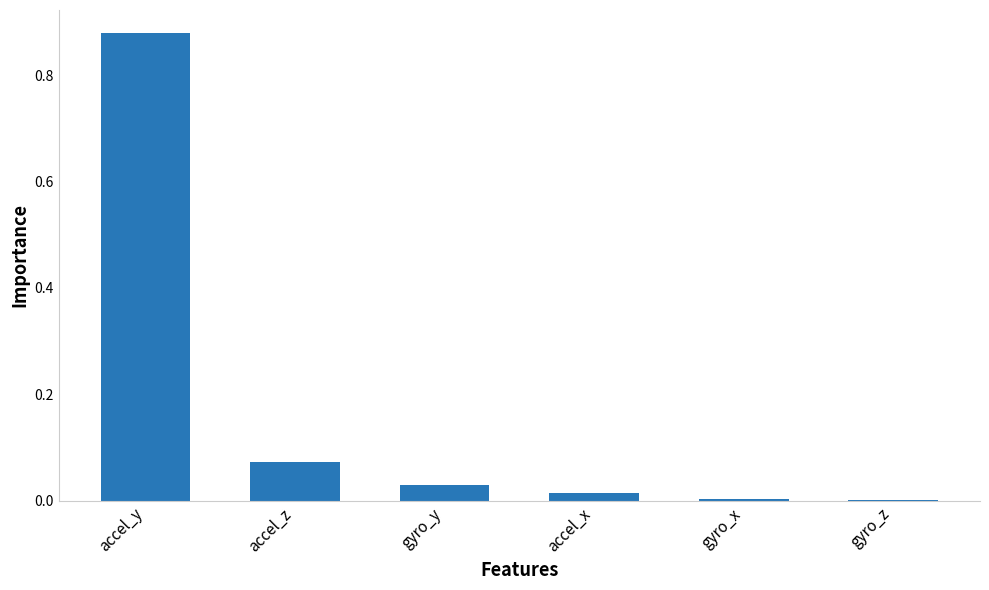

Which has a higher value, gyro_y or gyro_x?

gyro_y